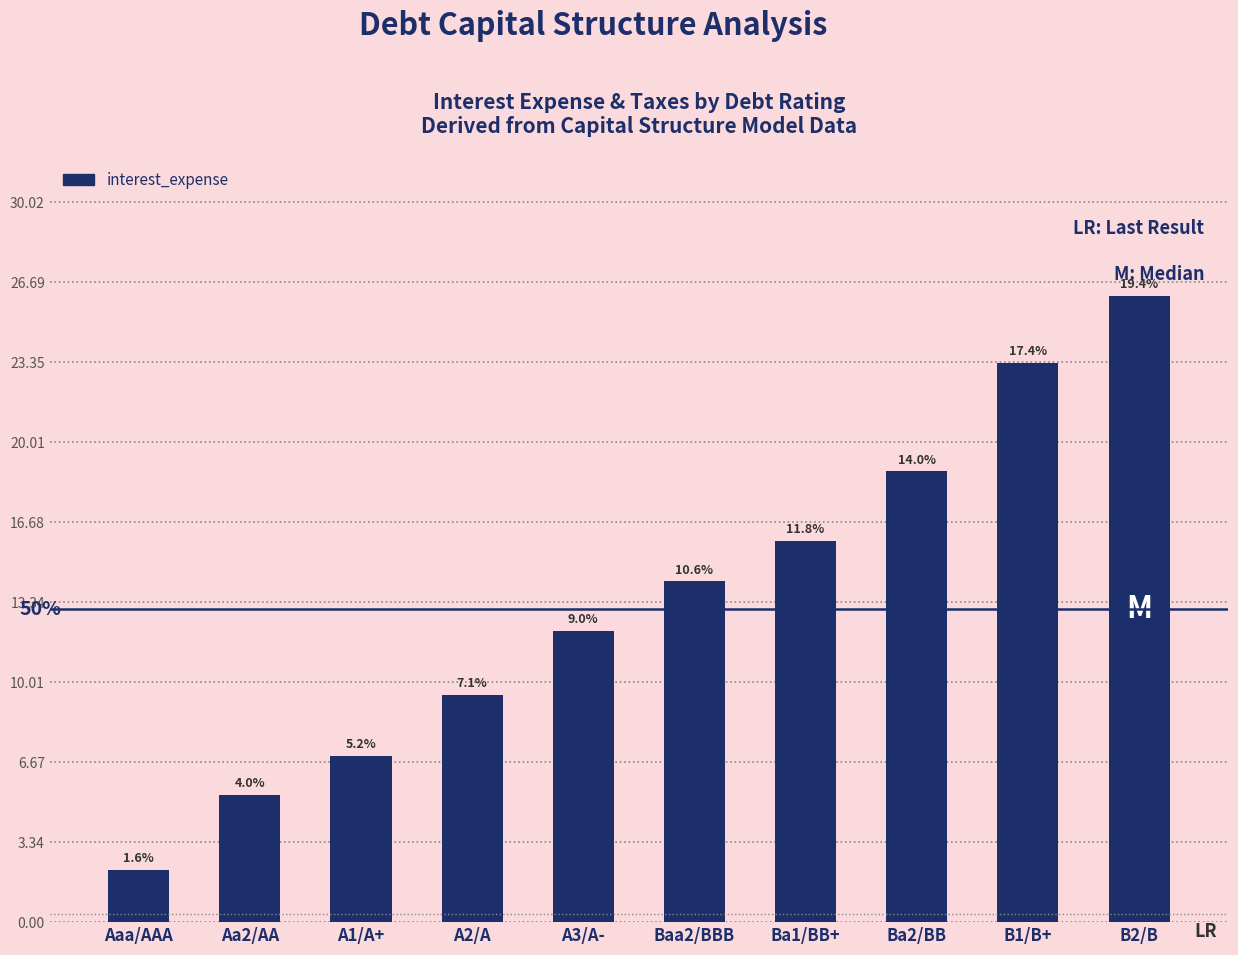

What is the greatest value displayed?

26.1